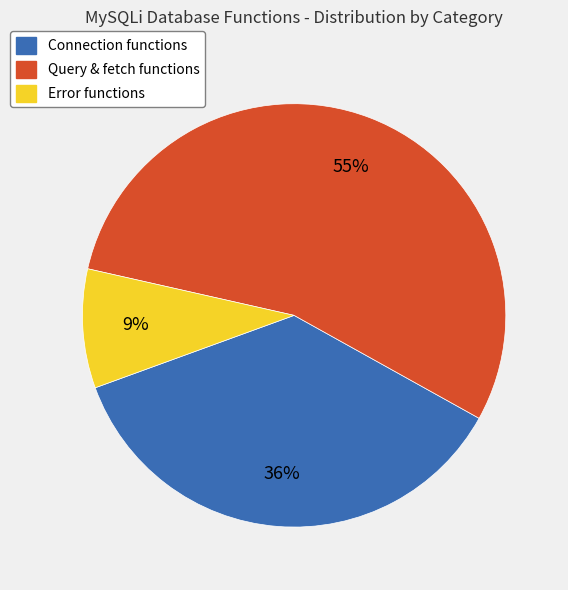

To the nearest percent, what is the average slice percentage?

33%